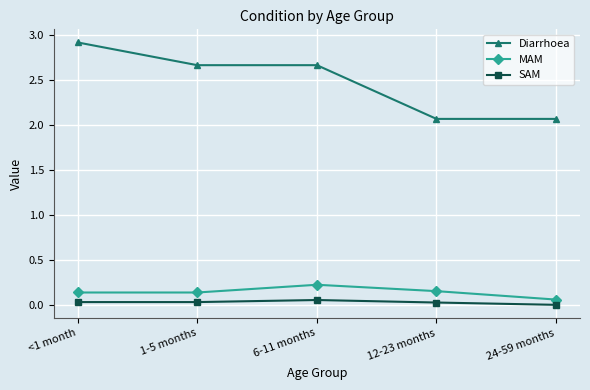

How many lines are shown in the chart?

3